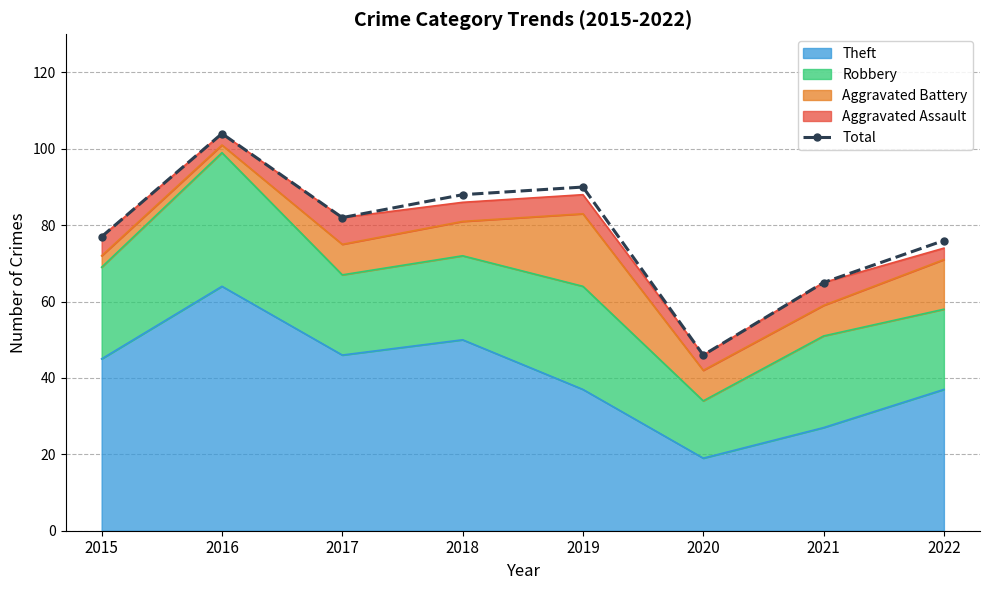

At which category does the data reach its first local peak?

2016